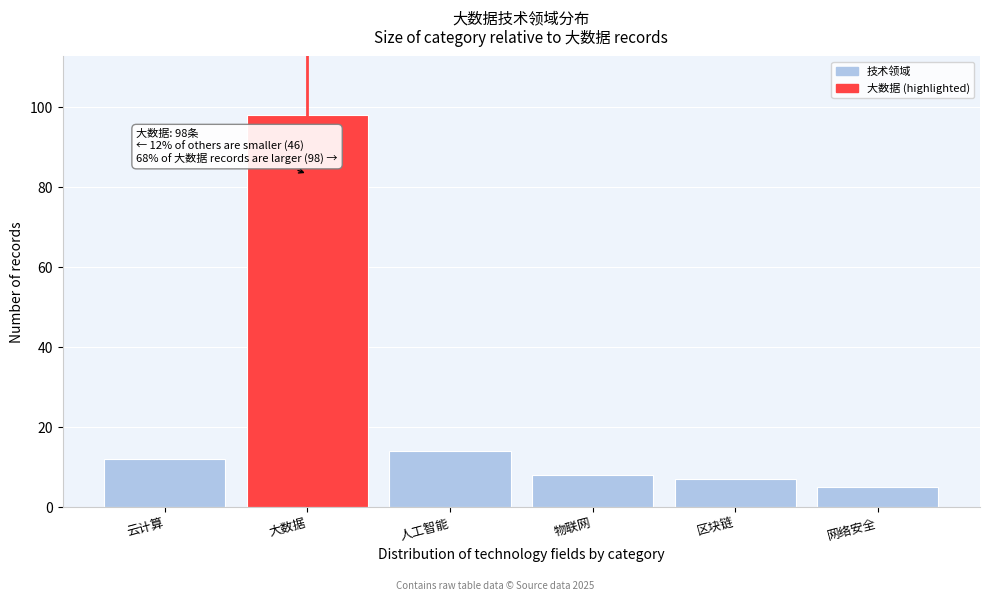

Reading left to right, extract all data points from this chart.

云计算=12	大数据=98	人工智能=14	物联网=8	区块链=7	网络安全=5